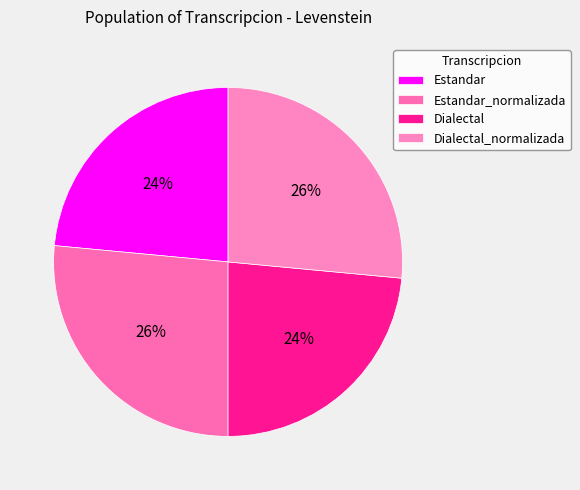

The Estandar slice represents 24% of the pie. True or false?

True